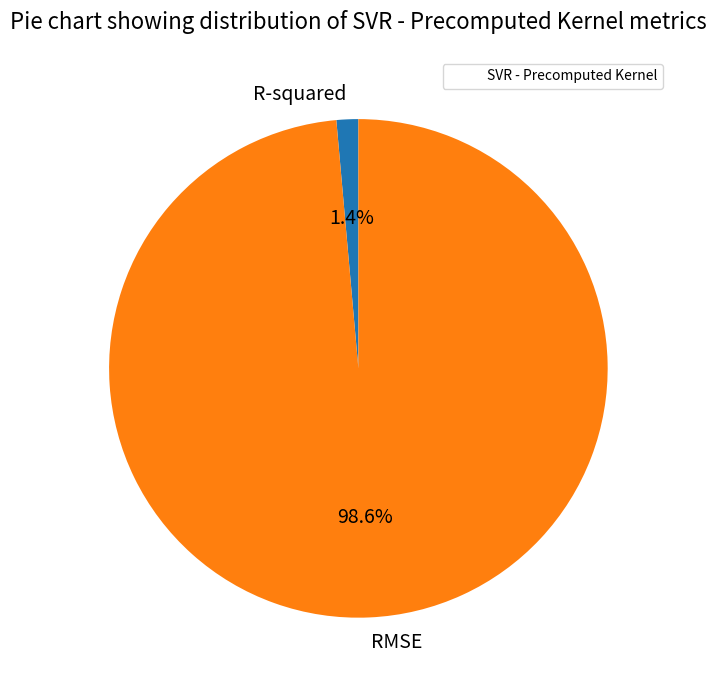

How many slices are in this pie chart?

2